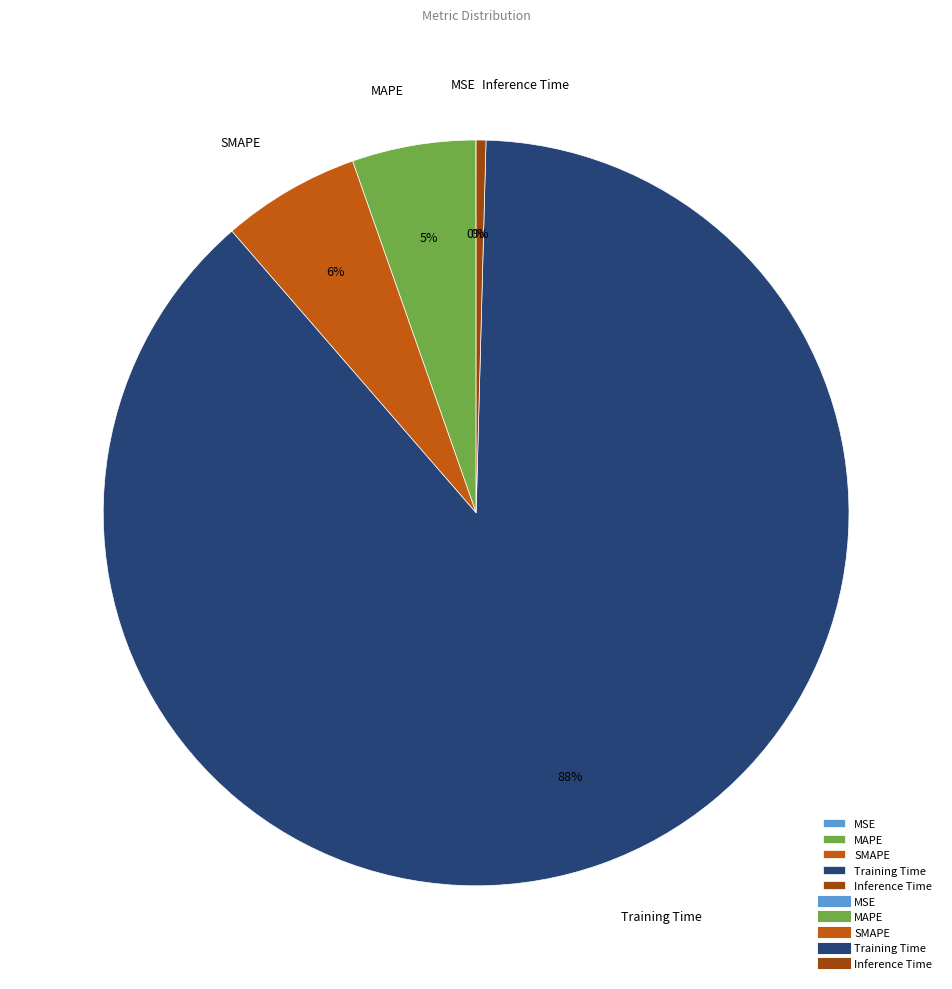

Is the sum of MAPE and Training Time greater than half?

Yes